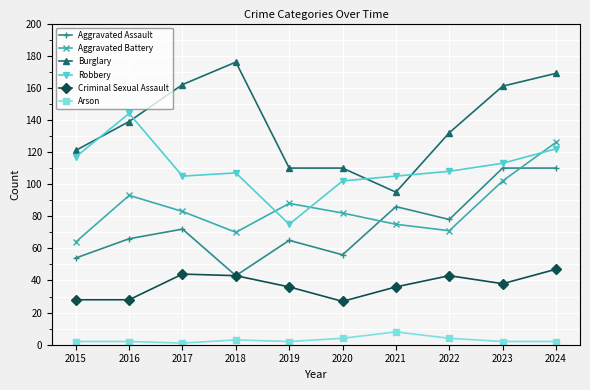

How many categories are shown in the chart?

10